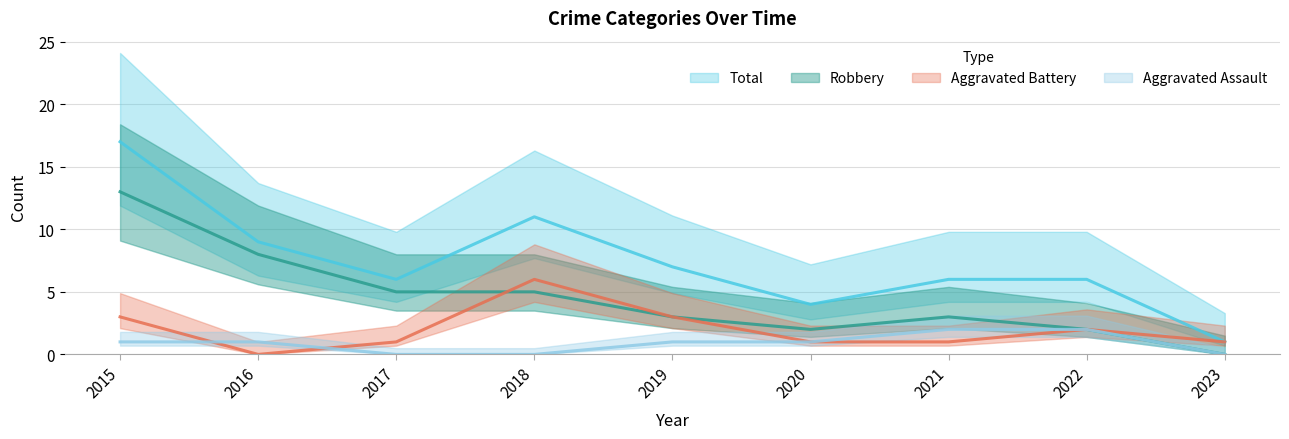

What are all the series names shown in the legend?

Aggravated Assault, Aggravated Battery, Robbery, Total